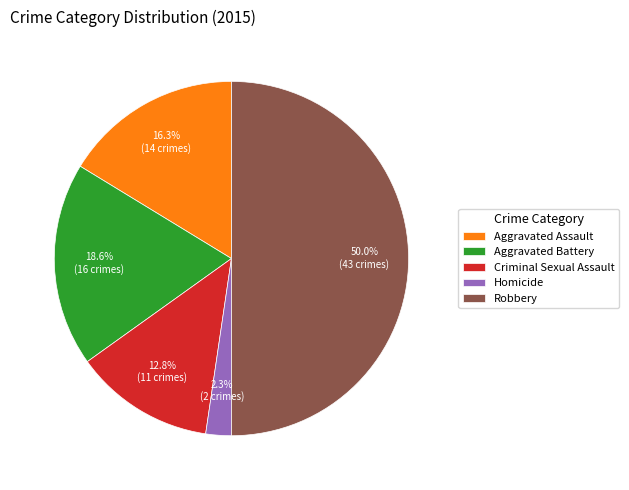

How many slices are in this pie chart?

5